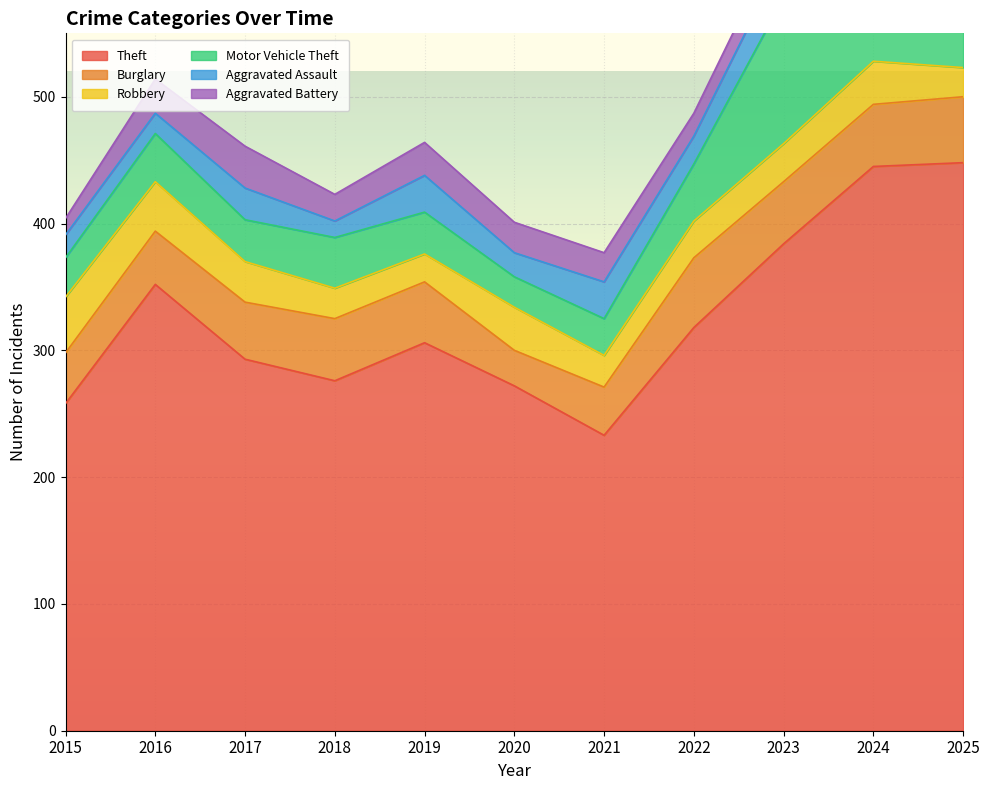

True or false: Theft has a value of 293 at 2017.

True